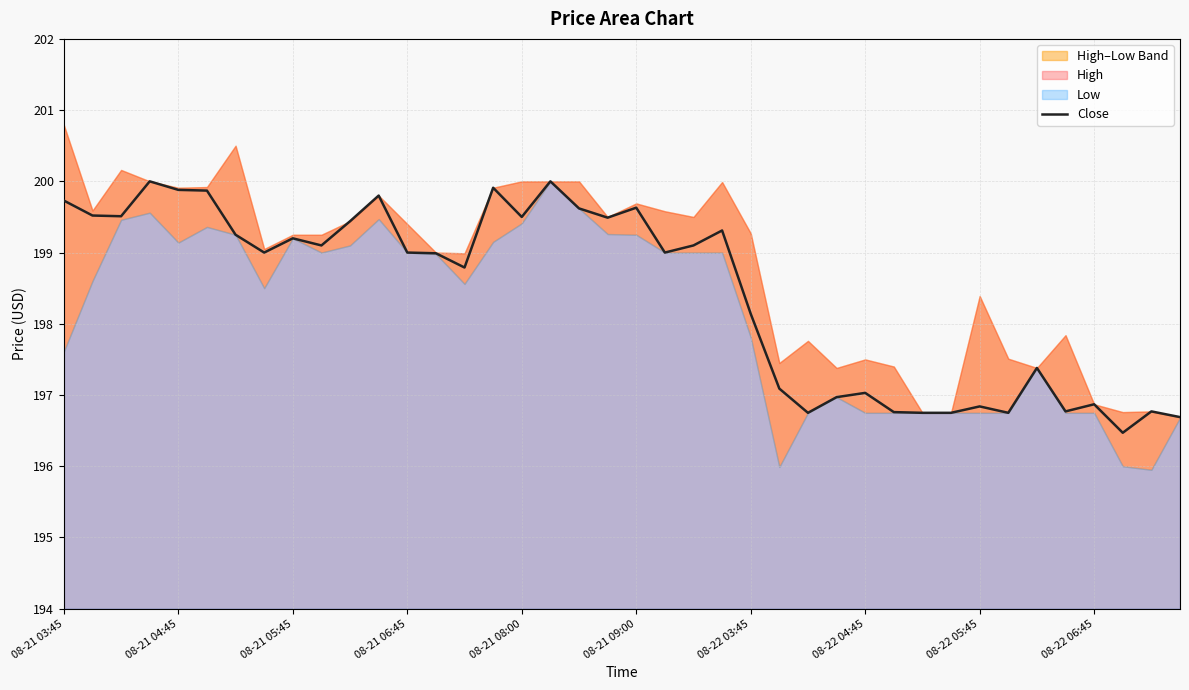

Is it true that Close equals 119.3 at 08-21 05:45?

False